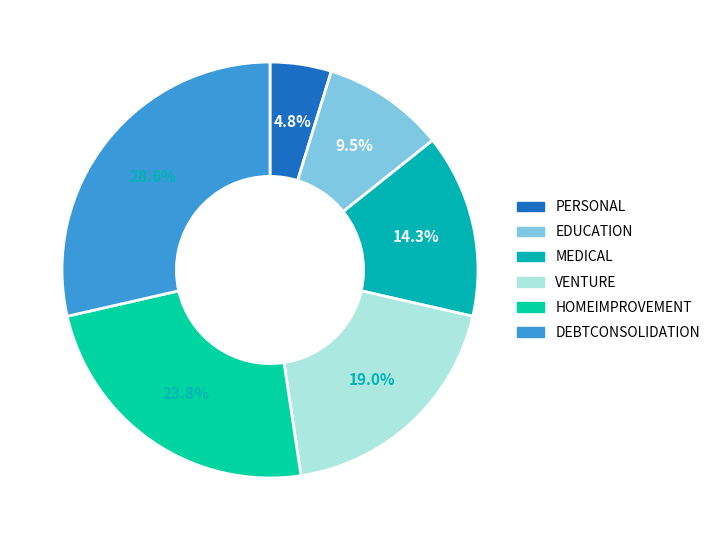

What is the smallest slice in the pie chart?

PERSONAL